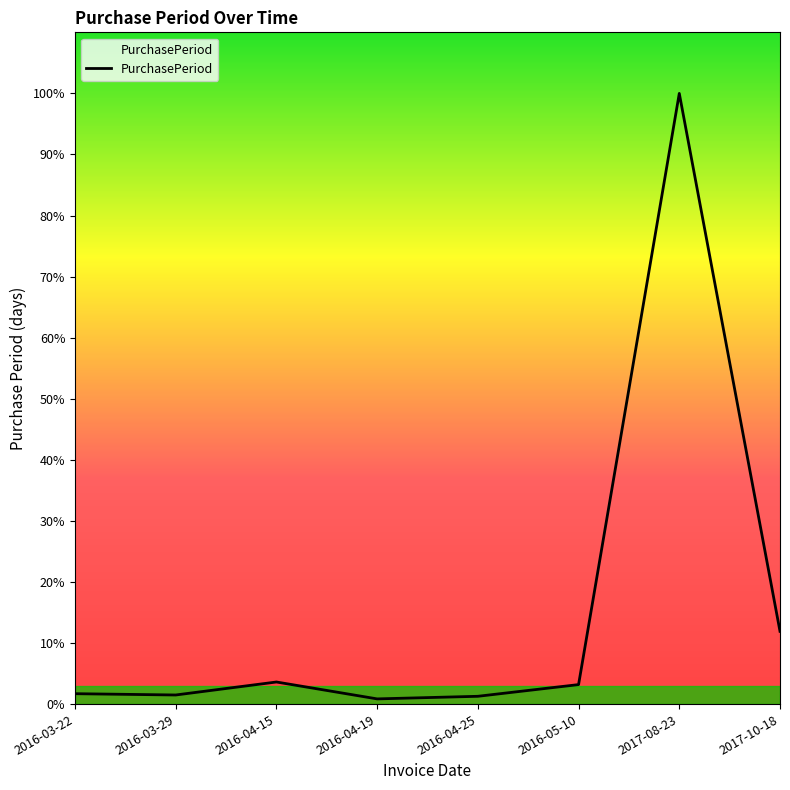

Does the chart display data point markers on the line(s)?

No